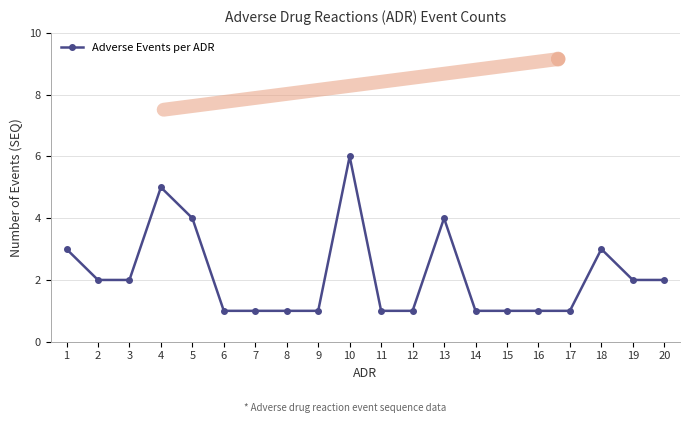

Is this an area chart (filled region under the line)?

No